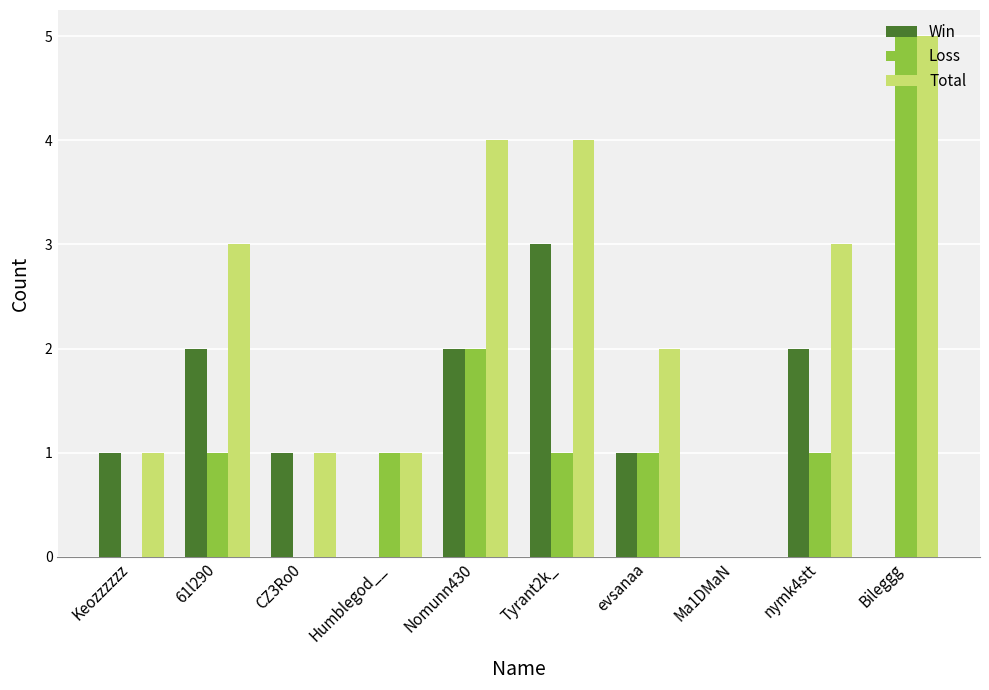

Which series changed the most between Keozzzzzz and nymk4stt?

Total